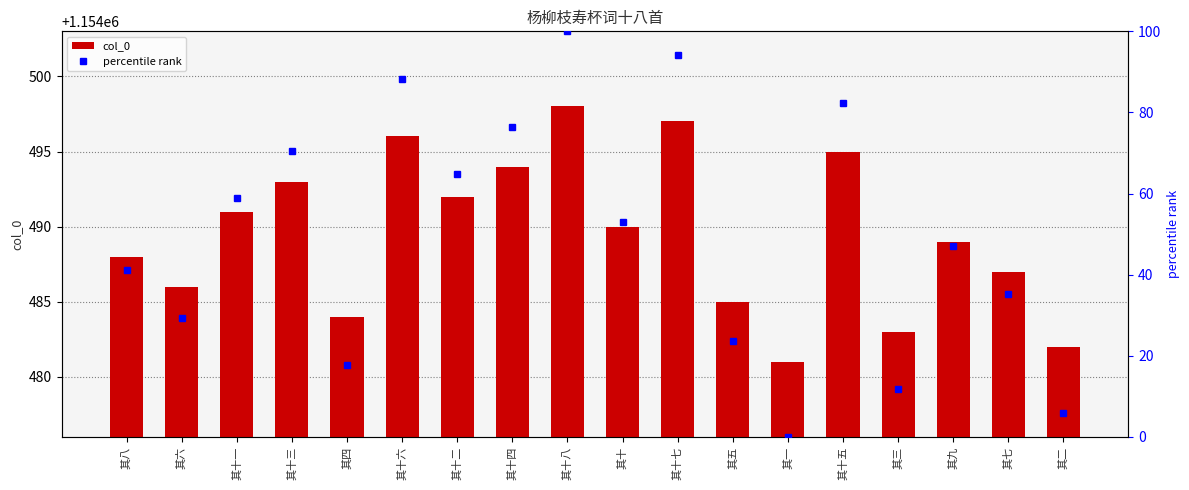

Reading left to right, extract all data points from this chart.

col_0: 1154488.0	1154486.0	1154491.0	1154493.0	1154484.0	1154496.0	1154492.0	1154494.0	1154498.0	1154490.0	1154497.0	1154485.0	1154481.0	1154495.0	1154483.0	1154489.0	1154487.0	1154482.0
percentile rank: 41.2	29.4	58.8	70.6	17.6	88.2	64.7	76.5	100.0	52.9	94.1	23.5	0.0	82.4	11.8	47.1	35.3	5.9